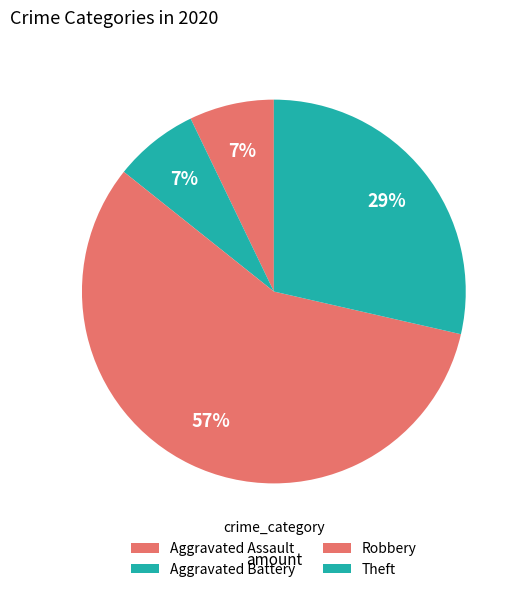

To the nearest percent, what is the average slice percentage?

25%